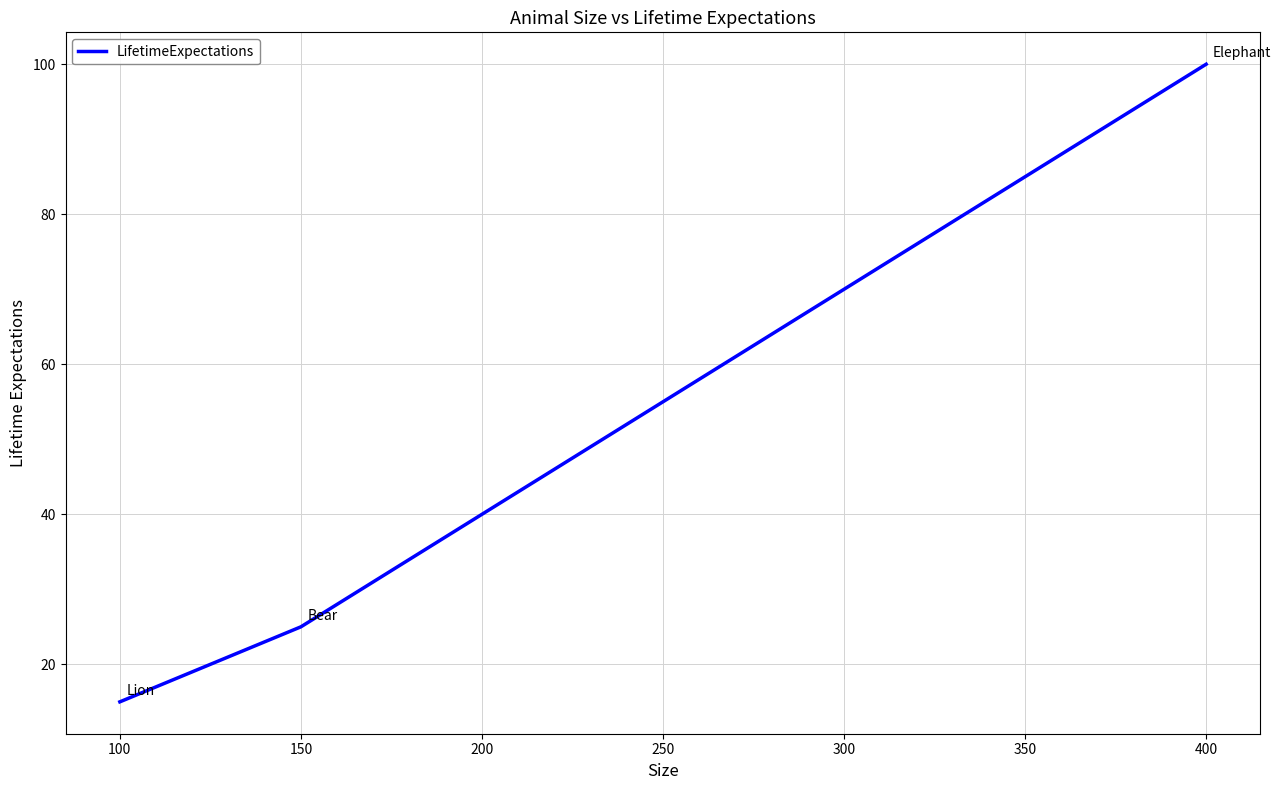

How many distinct data groups are displayed?

1